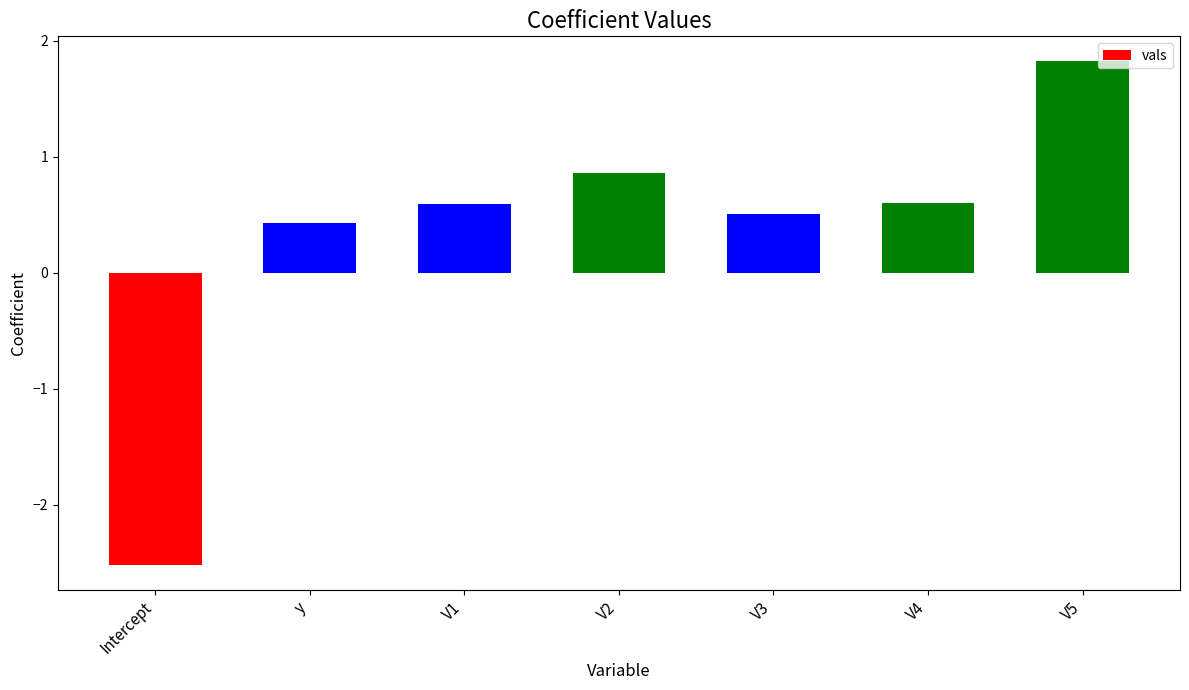

How many values are below 0?

1